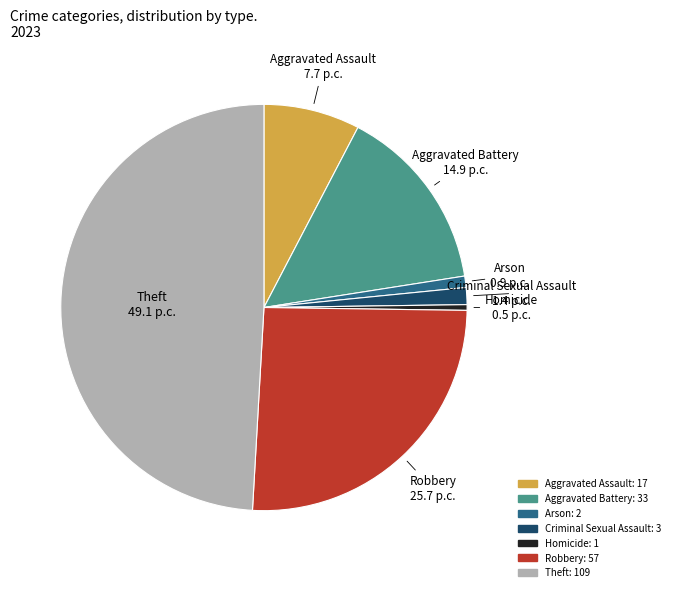

Do Aggravated Battery and Criminal Sexual Assault together represent more than half of the pie?

No